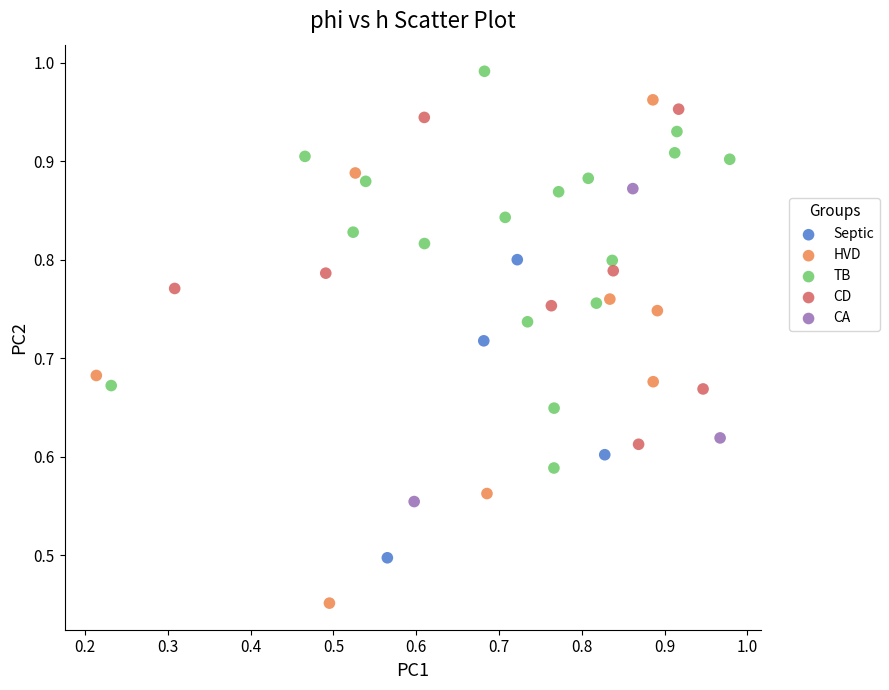

What are all the series names shown in the legend?

Septic, HVD, TB, CD, CA